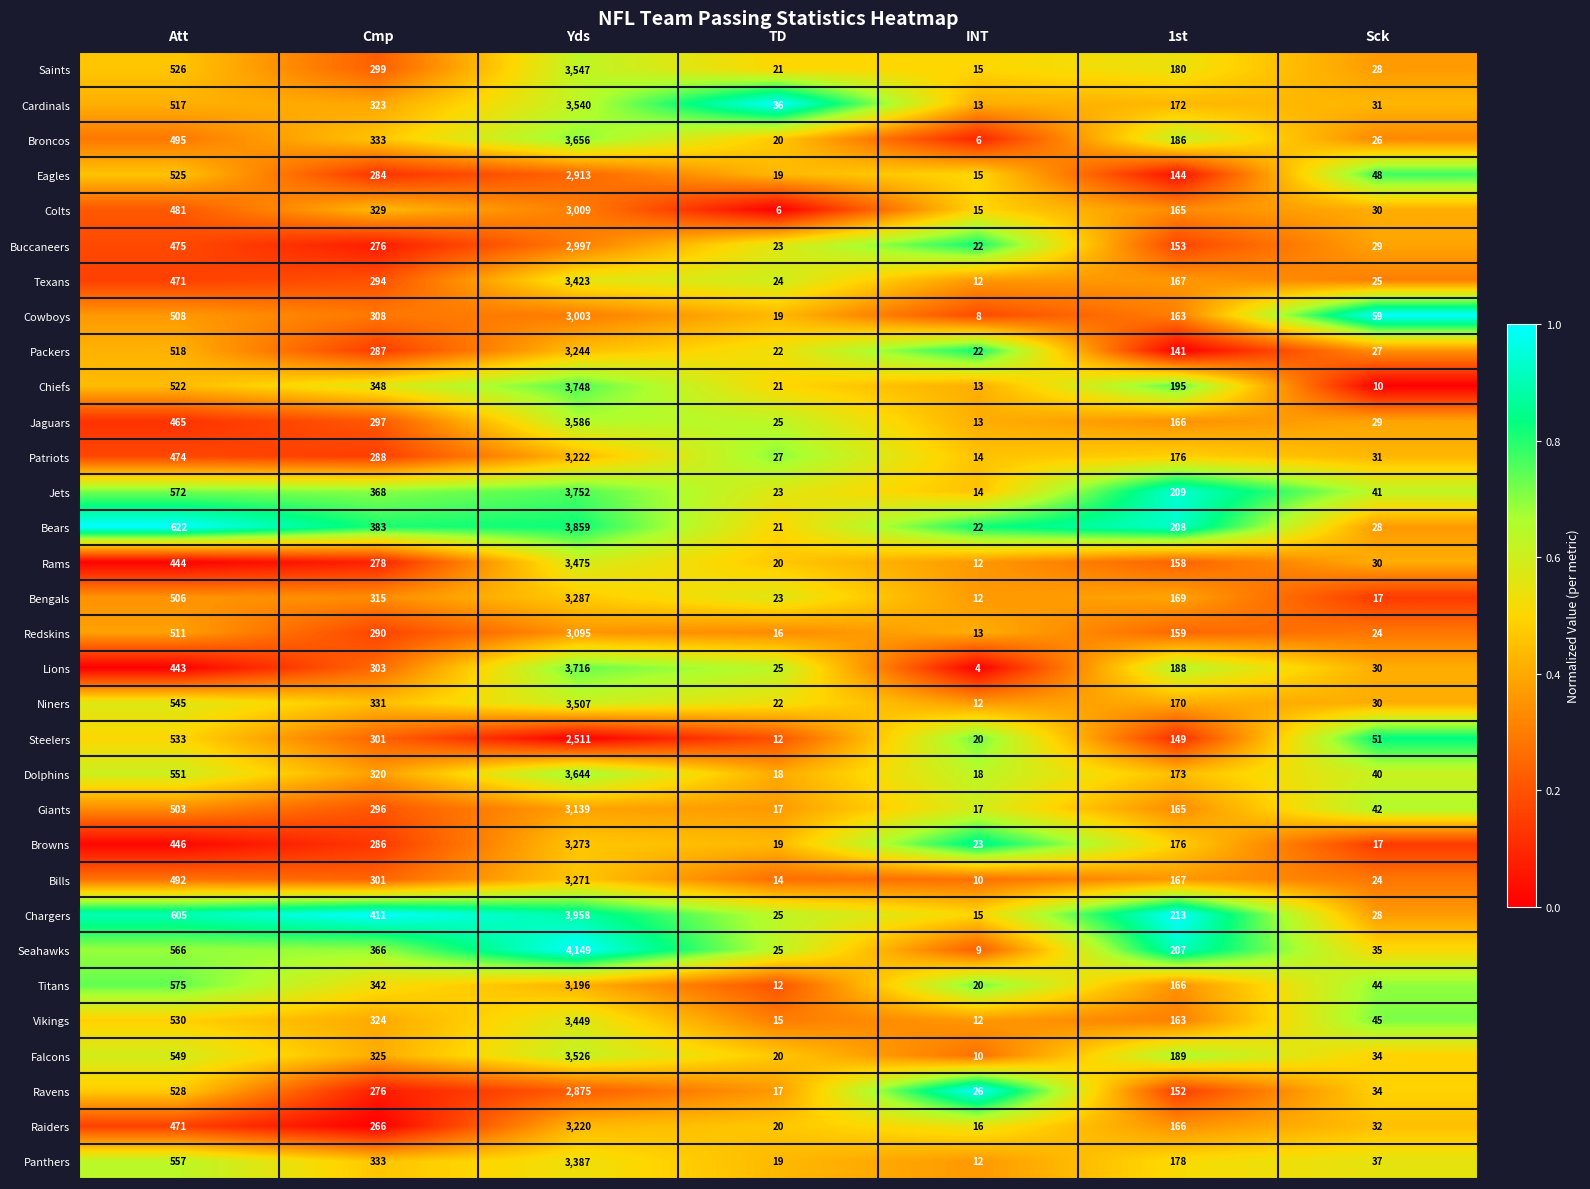

Read the Bears value at Yds.

3859